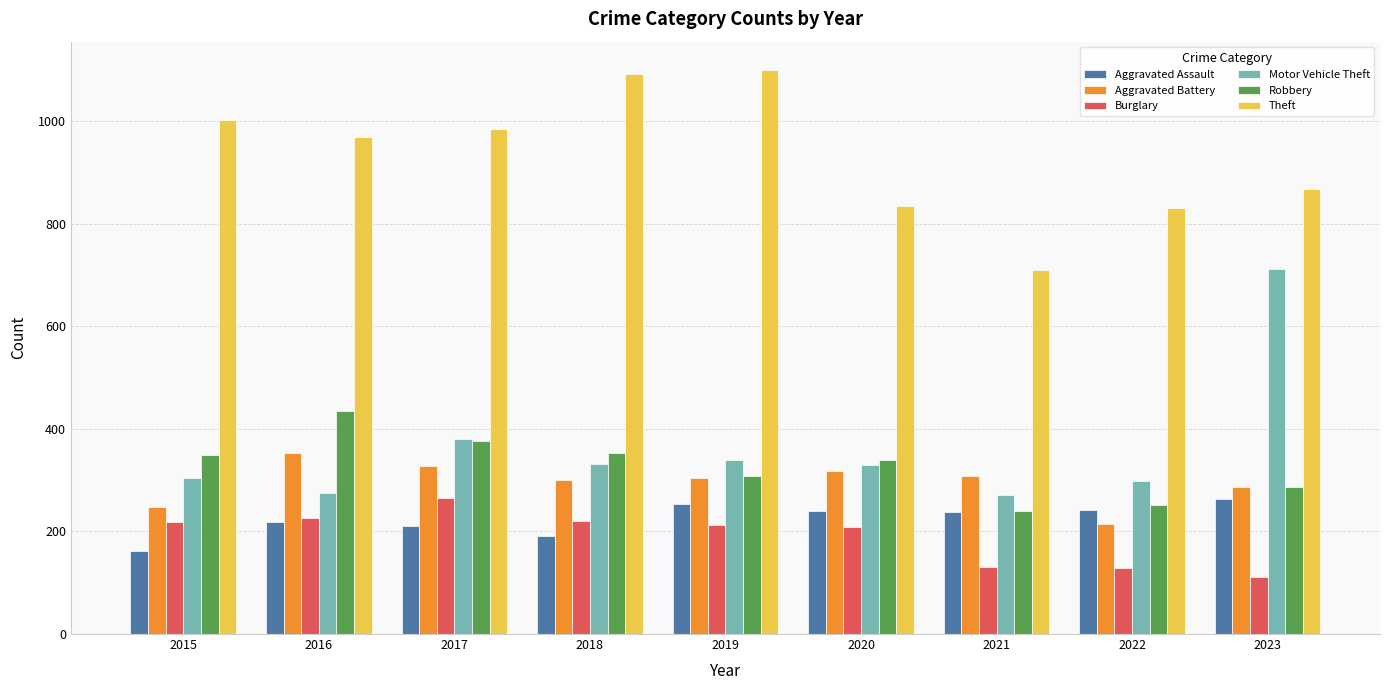

What is the difference between the highest and lowest values at 2017?

774